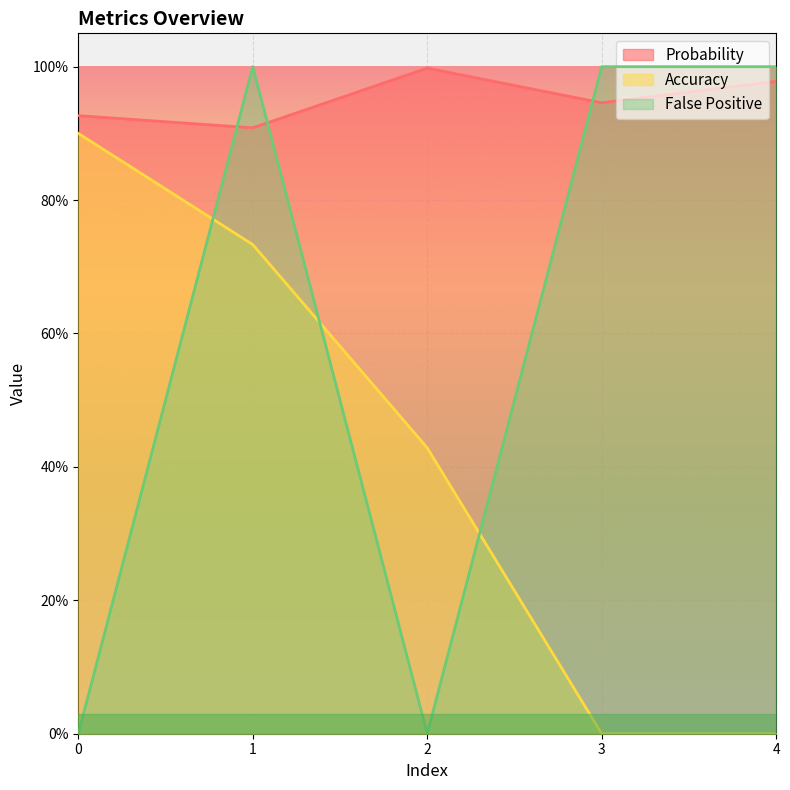

What is the value of the False Positive point at the 5th from the left?

1.0